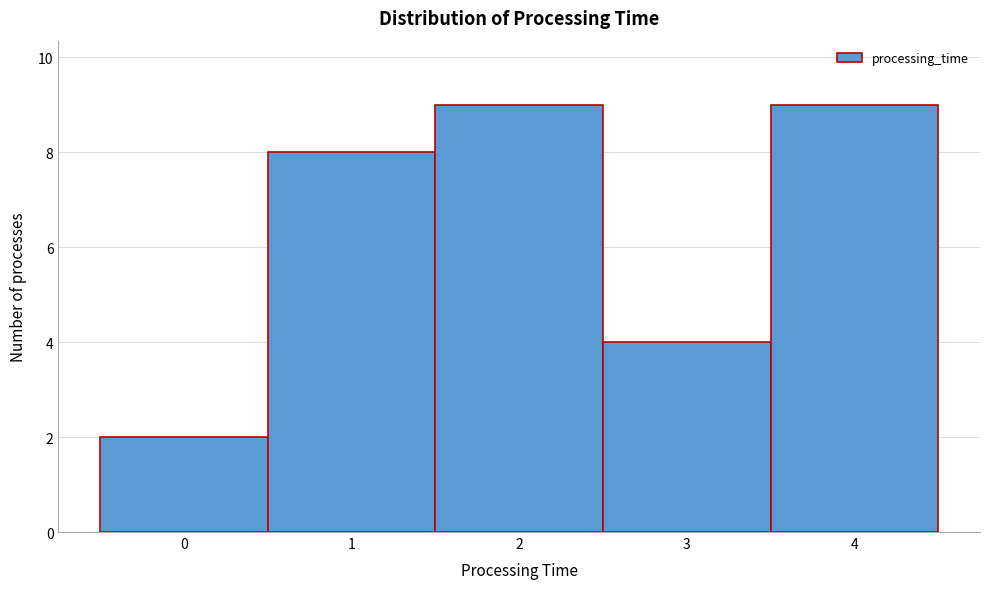

Reading left to right, transcribe this chart: for each bar, give the range it covers on the x-axis and its height. The values are not printed on the chart, so give them approximately, as read against the axis.

-0.5 to 0.5: 2
0.5 to 1.5: 8
1.5 to 2.5: 9
2.5 to 3.5: 4
3.5 to 4.5: 9